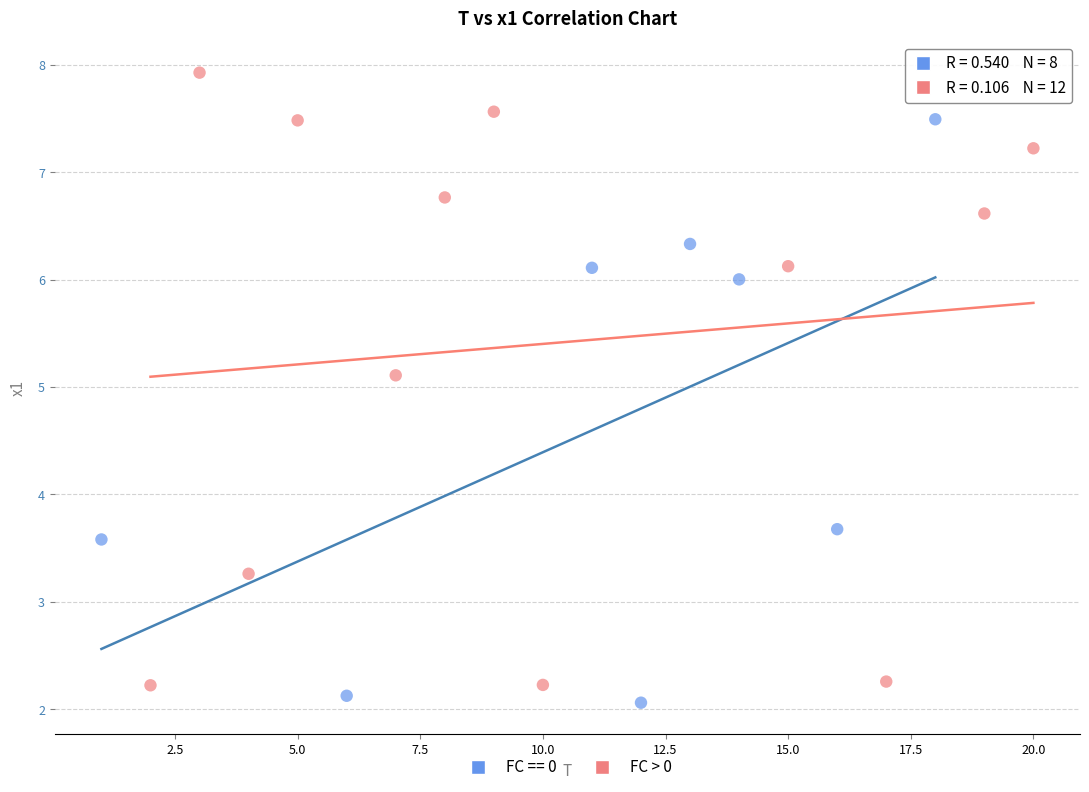

Which series has the largest Y range (max minus min)?

FC > 0